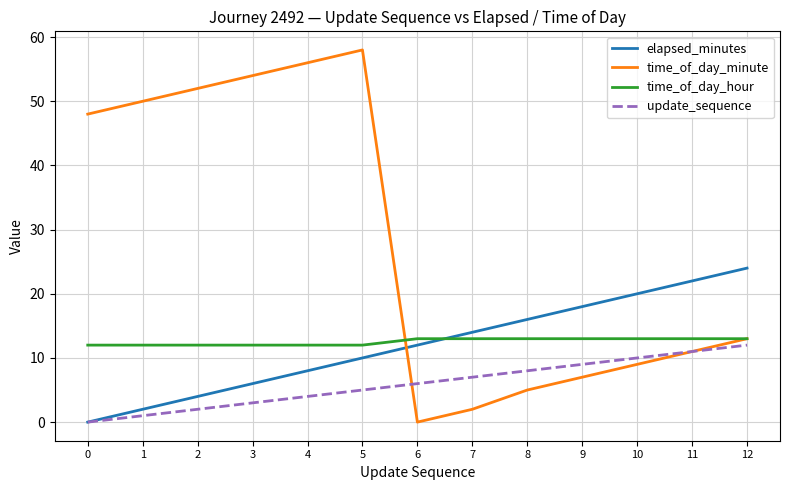

Is it true that time_of_day_hour equals 13 at 8?

True